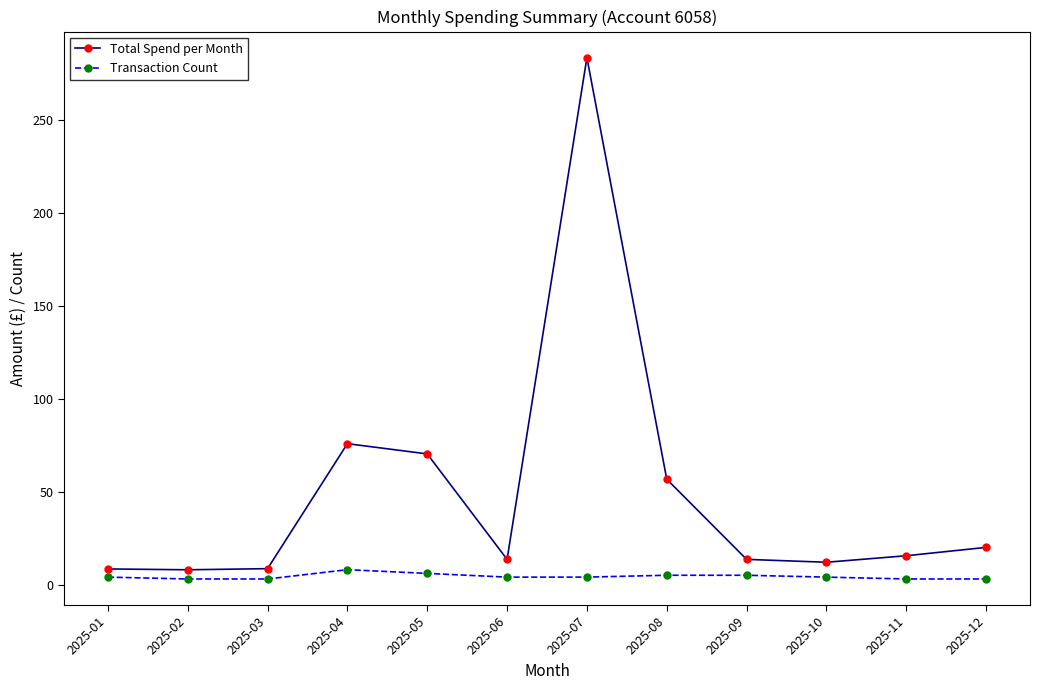

Rank the series at 2025-12 from lowest to highest value.

Transaction Count, Total Spend per Month